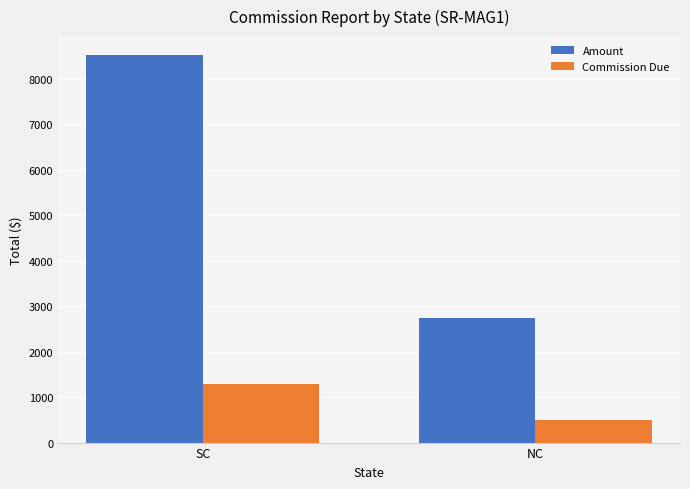

What is the label of the 2nd bar from the right?

SC